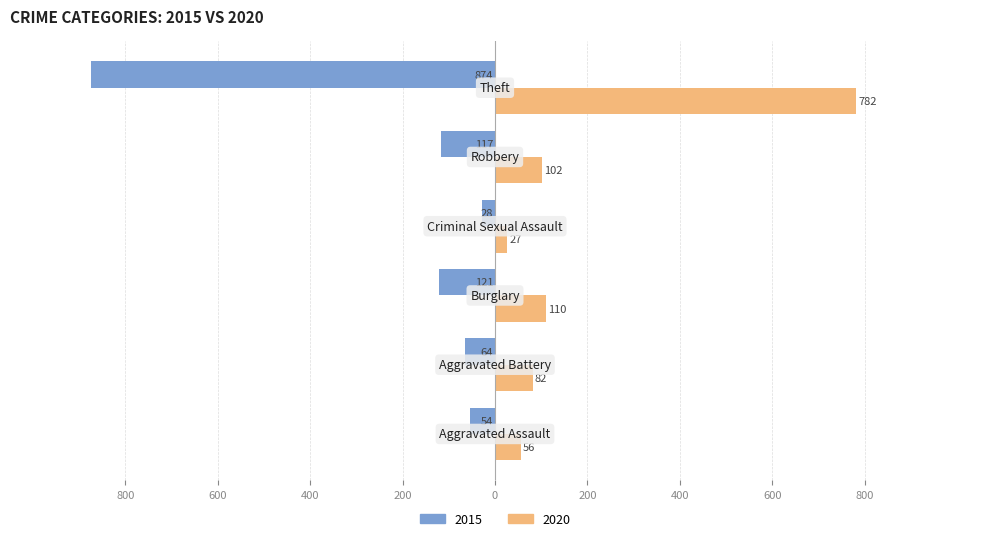

What are all the series names shown in the legend?

2015, 2020